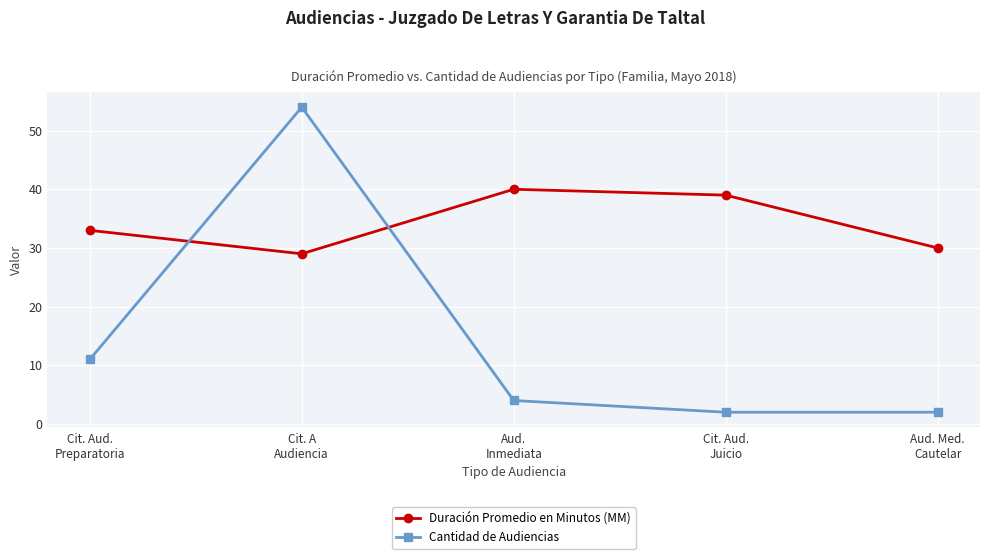

Rank the series at Aud.
Inmediata from highest to lowest value.

Duración Promedio en Minutos (MM), Cantidad de Audiencias